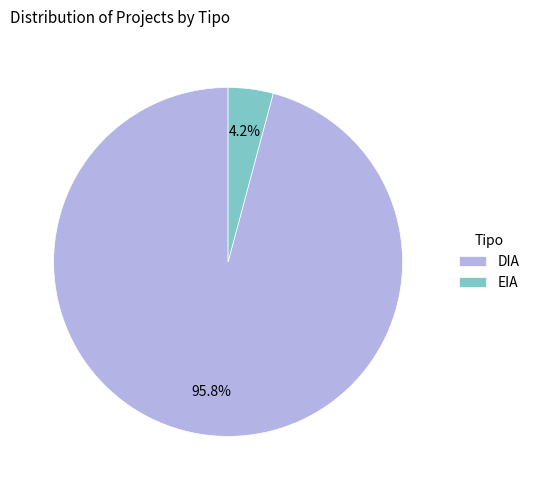

Between DIA and EIA, which is larger?

DIA